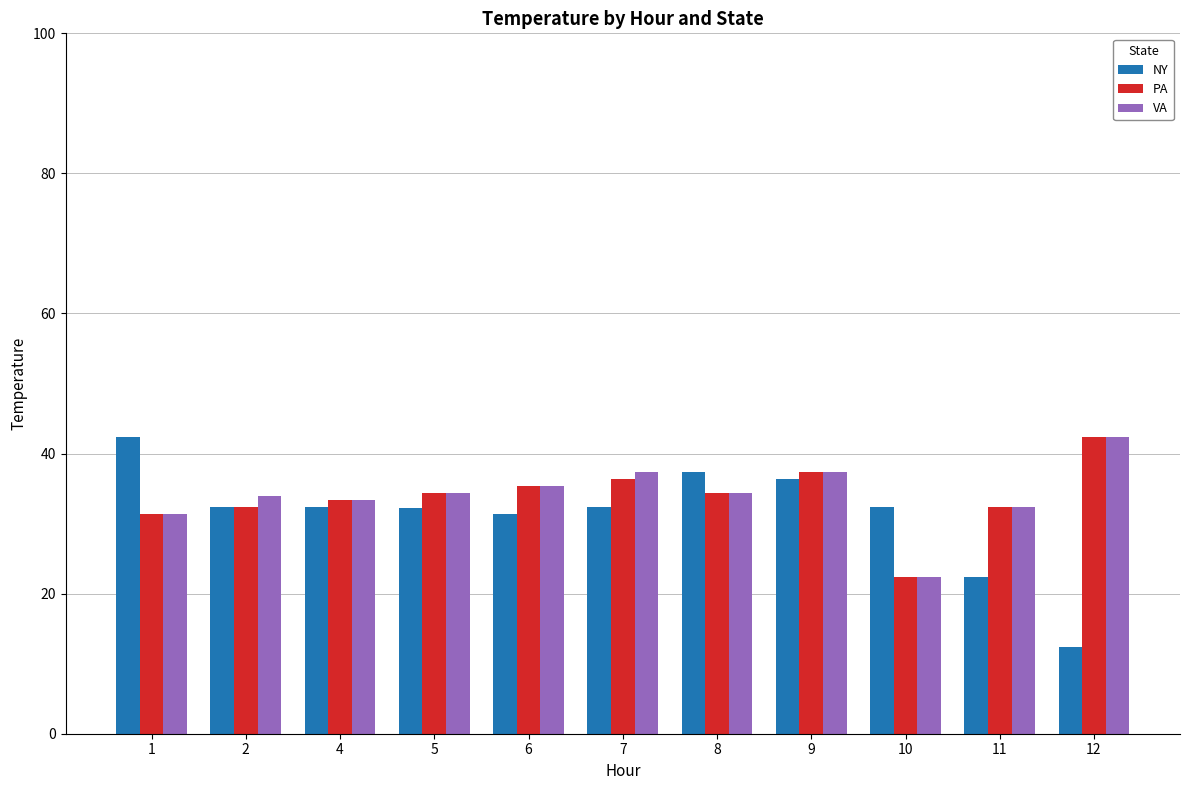

Is the value of PA at 8 greater than the value of NY at 11?

Yes